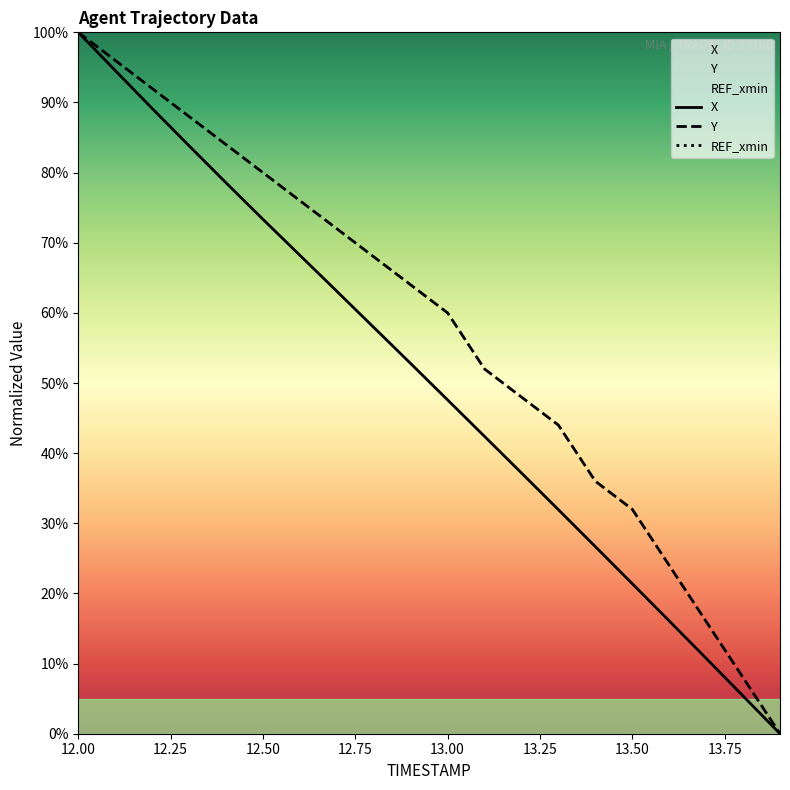

True or false: Y has more than 0 interior local peaks.

False